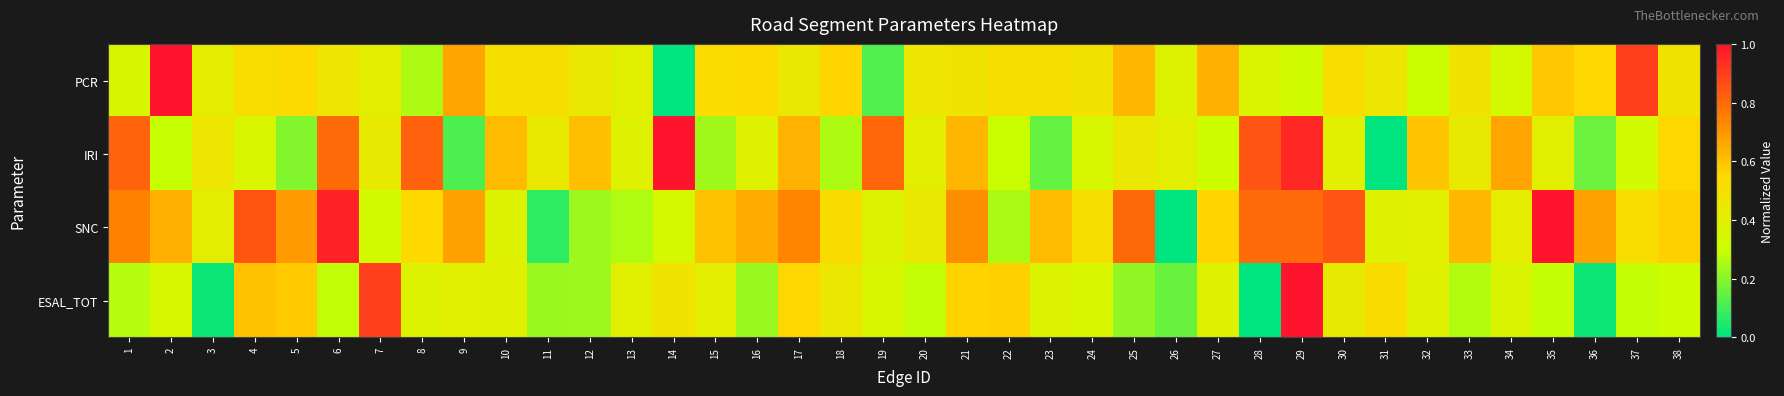

Between 5 and 10, which is larger?

5